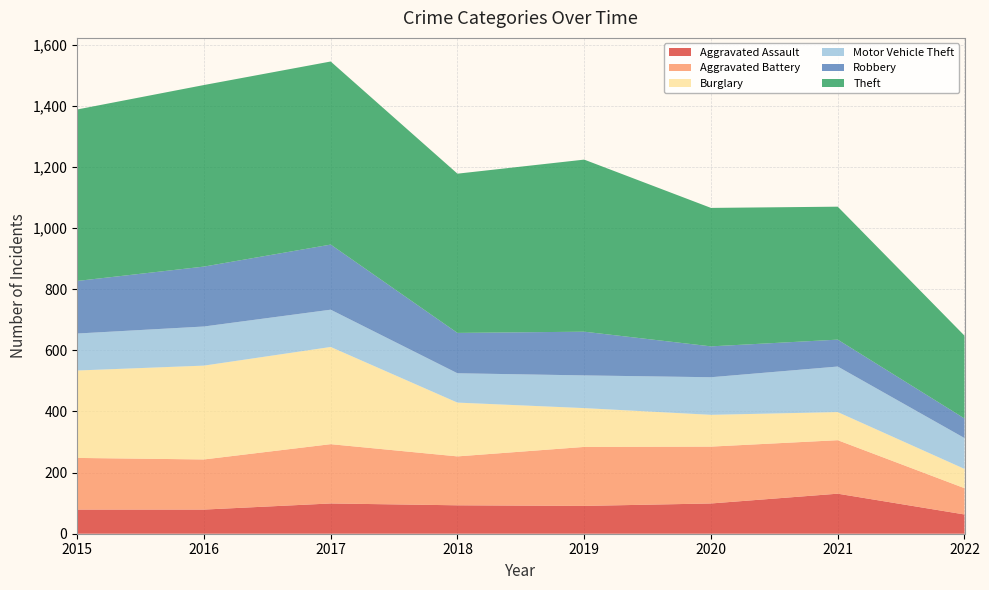

Reading left to right, extract all data points from this chart.

Aggravated Assault: 79	79	99	93	91	99	131	63
Aggravated Battery: 169	164	194	160	193	186	175	86
Burglary: 286	307	318	176	127	104	92	63
Motor Vehicle Theft: 121	128	122	96	107	123	149	101
Robbery: 172	196	213	132	143	101	88	64
Theft: 561	594	599	521	563	453	435	271